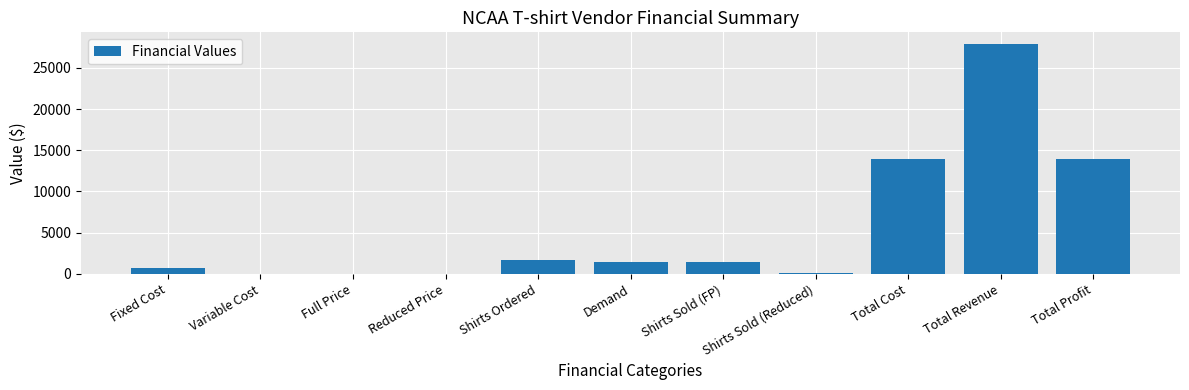

Is it true that the value at Shirts Ordered is 1650?

True